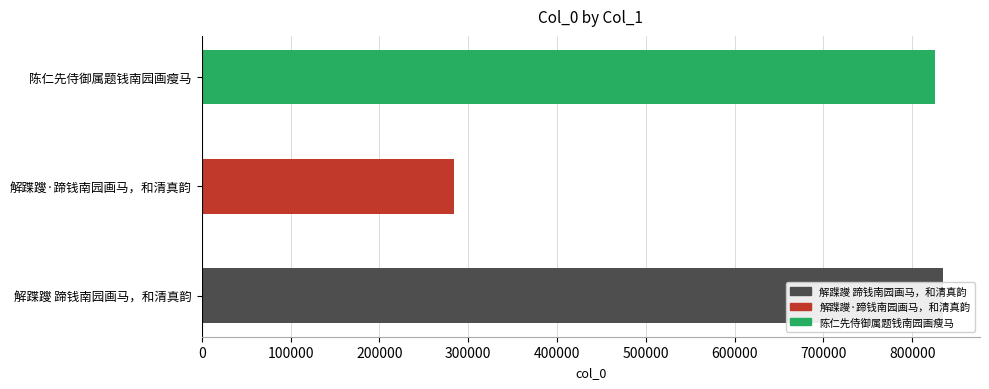

Is it true that the value at 解蹀躞·蹄钱南园画马，和清真韵 is 438354?

False